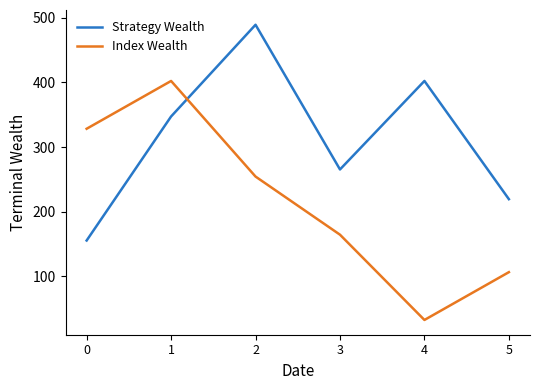

What is the minimum value shown in the chart?

32.4